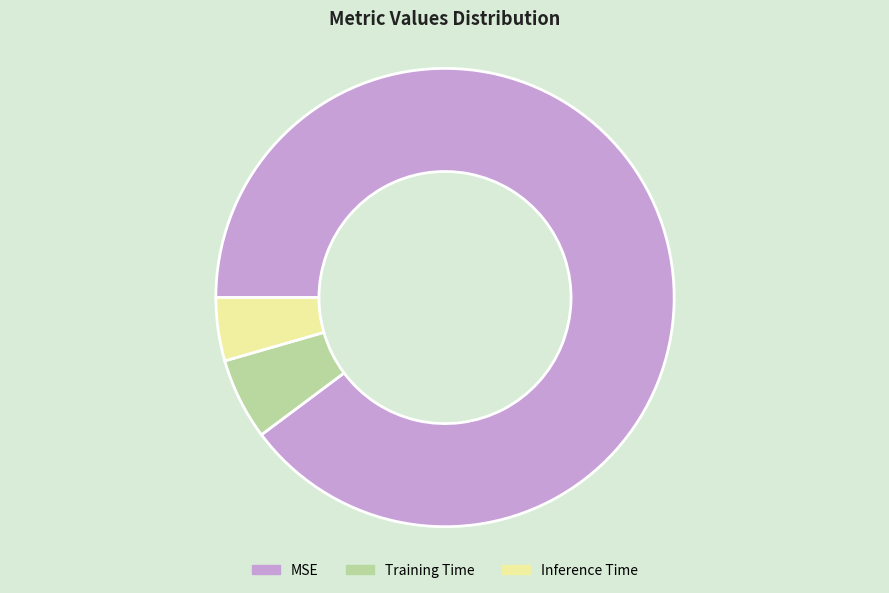

True or false: MSE accounts for 90% of the total.

True